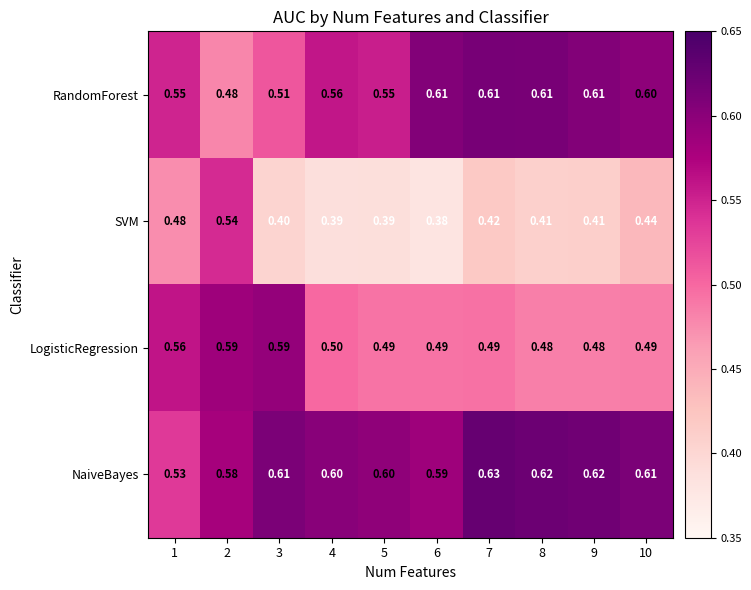

List the series in order of their peak value, lowest first.

SVM, LogisticRegression, RandomForest, NaiveBayes